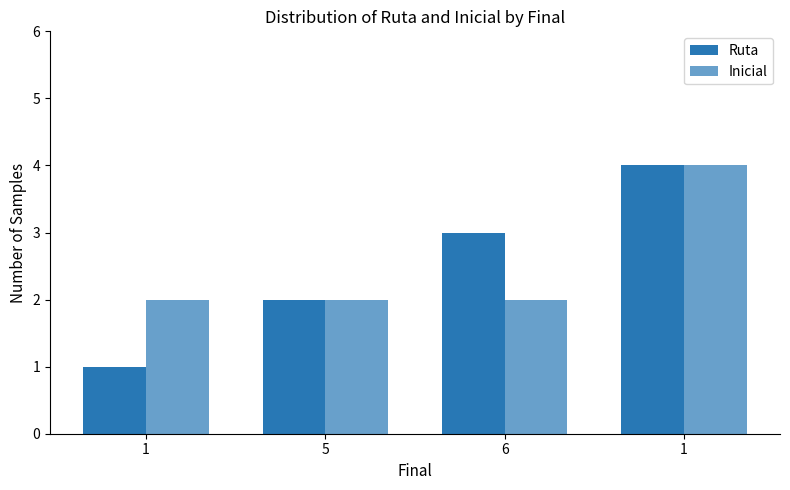

What is the total value across all series at 1?

3